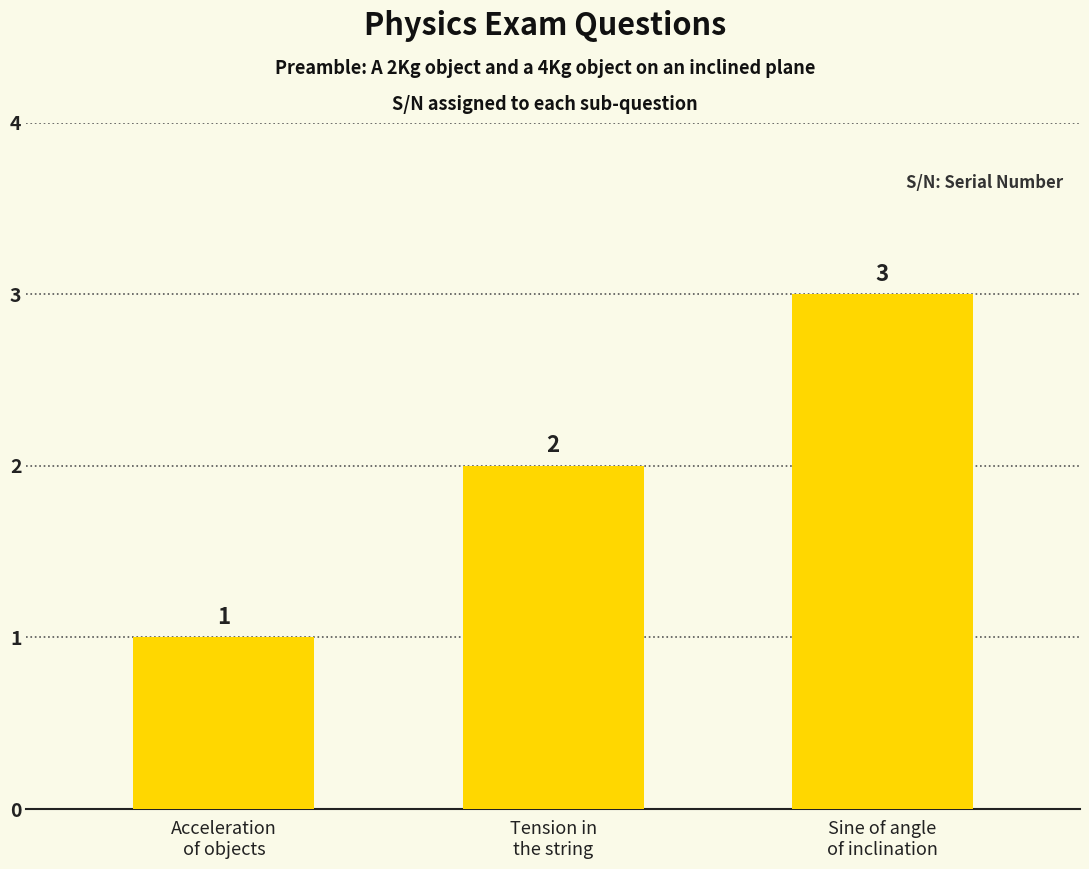

What is the ratio of the value at Acceleration
of objects to the value at Tension in
the string?

0.5